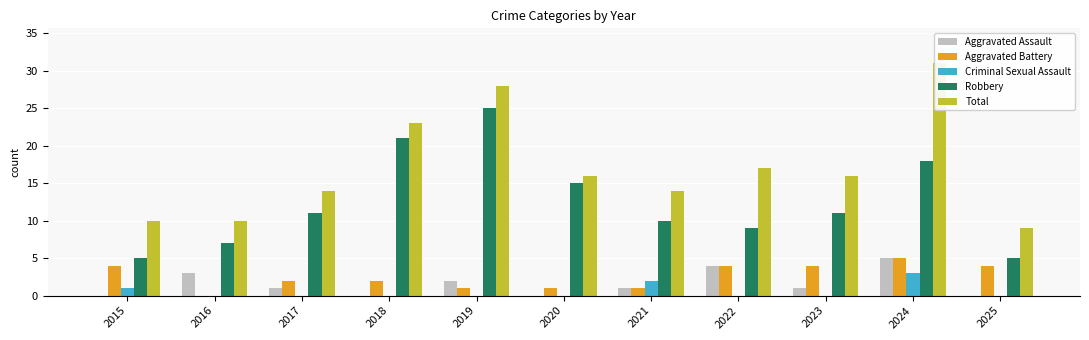

At which label does Total first exceed 16?

2018